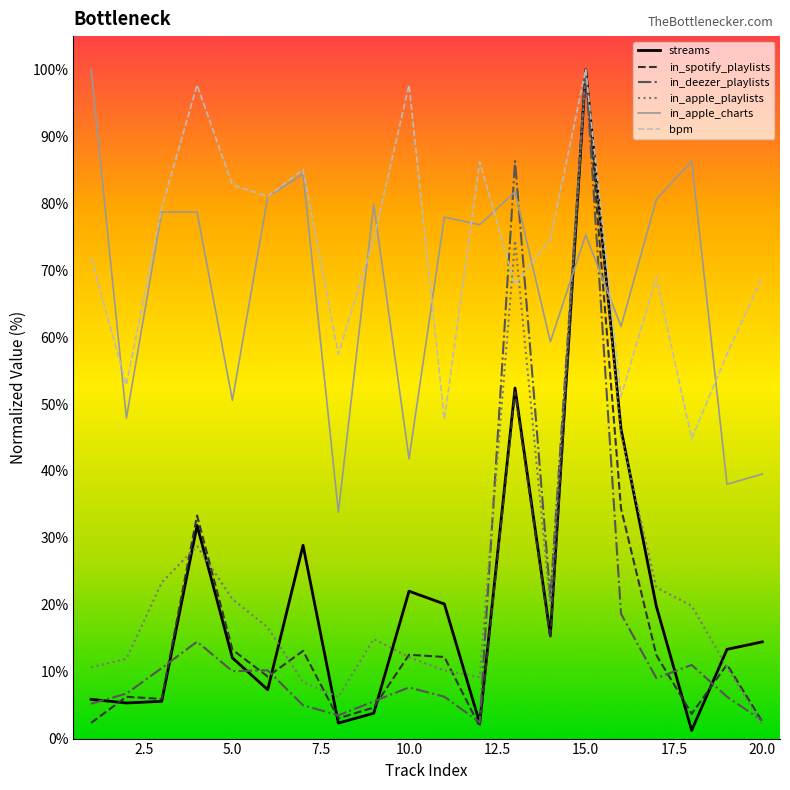

What is the maximum value for in_apple_charts?

100.0